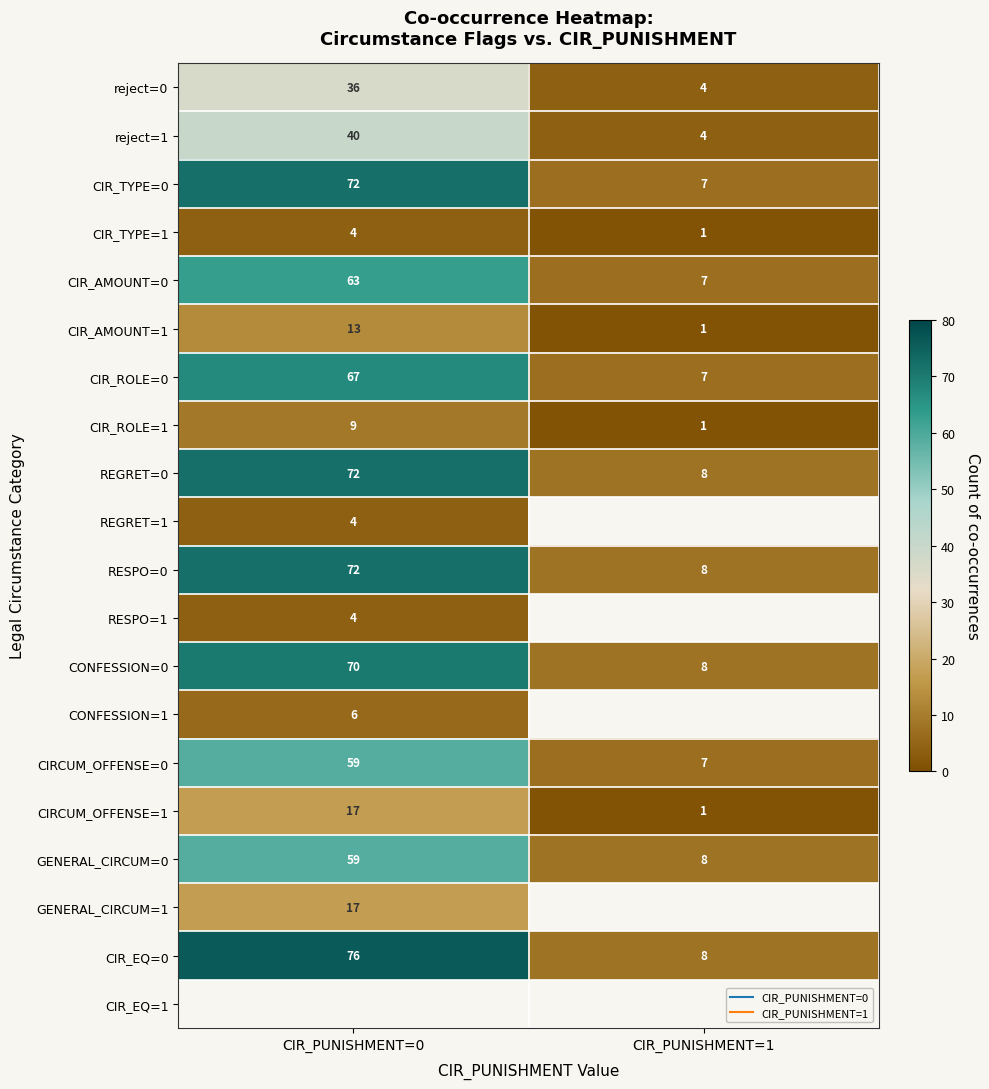

How many data points in reject=0 are less than 36?

1